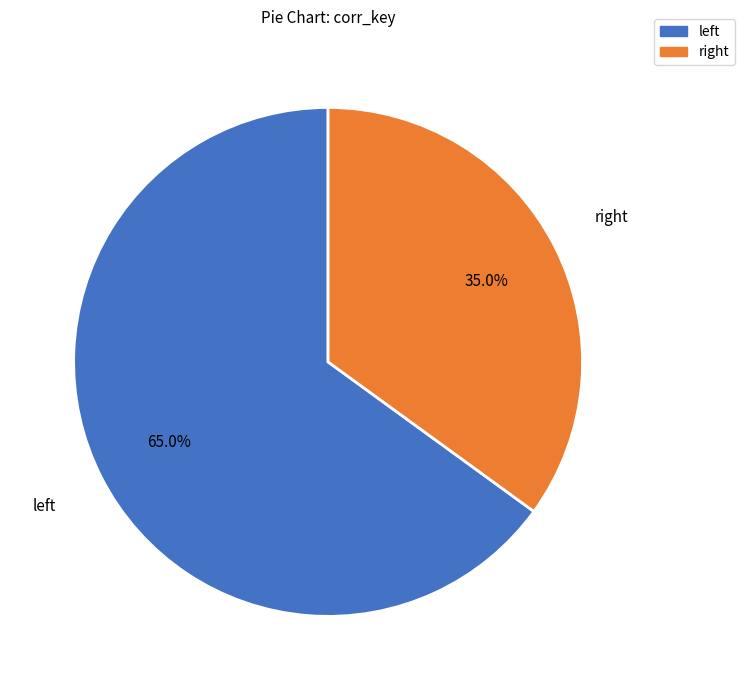

How many segments does this pie chart have?

2